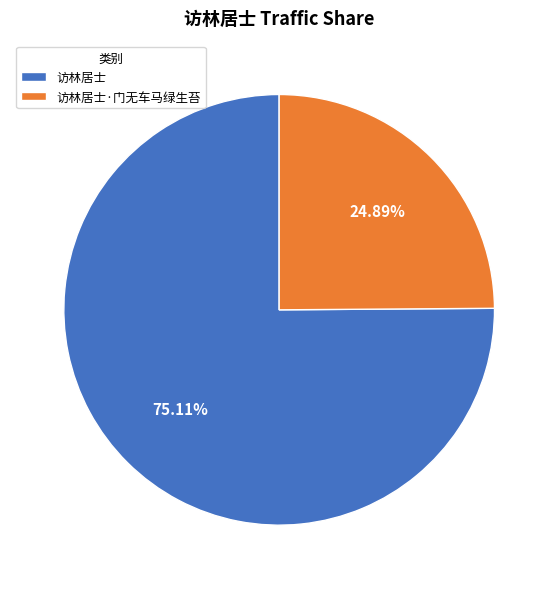

What is the ratio of the value at 访林居士 to the value at 访林居士·门无车马绿生苔?

3.0